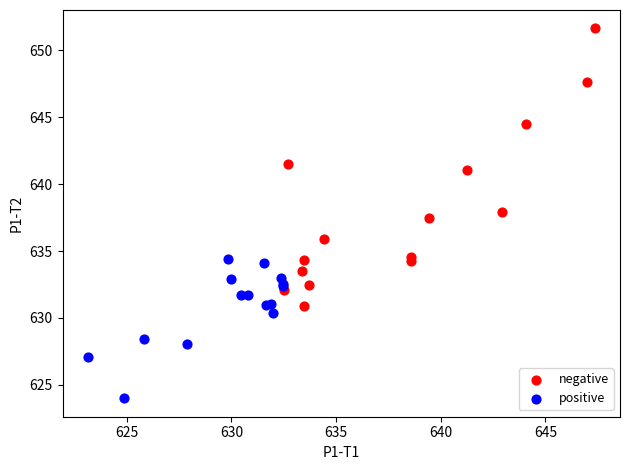

Which series contains the highest Y value?

negative